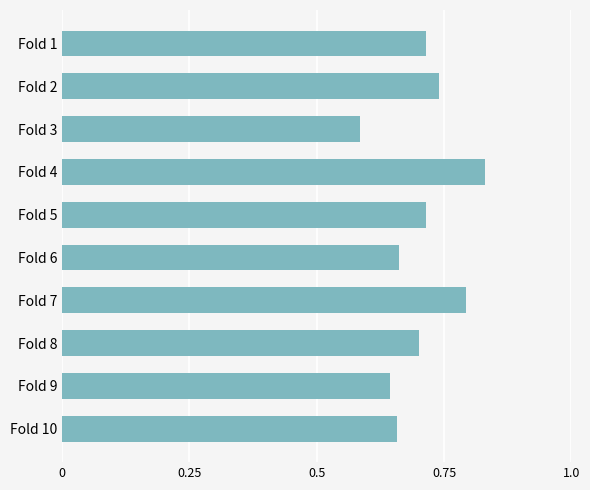

How many data points does each series have?

10